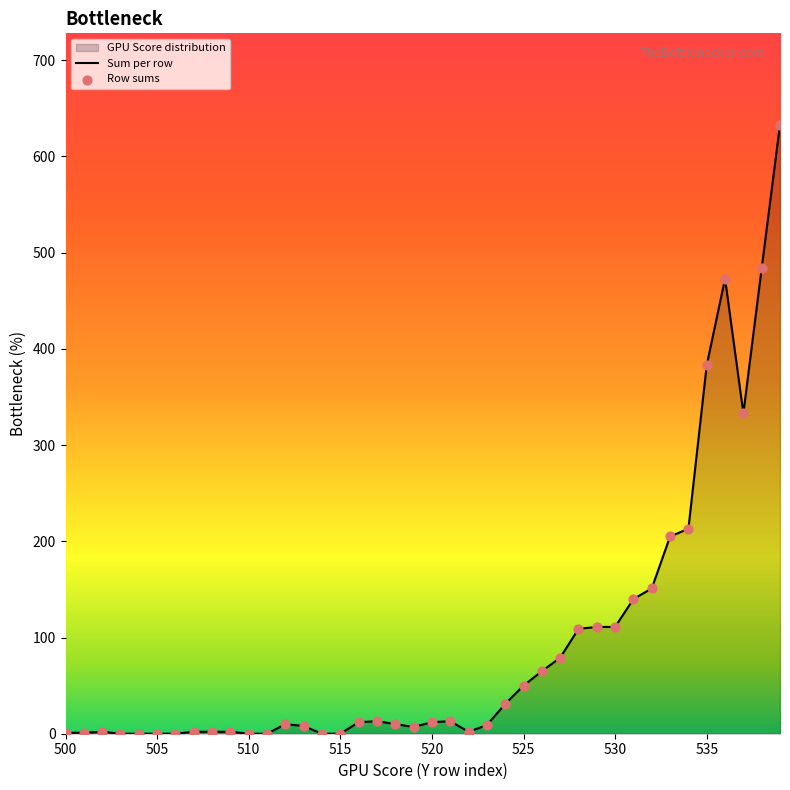

Which series contains the lowest Y value?

Sum per row